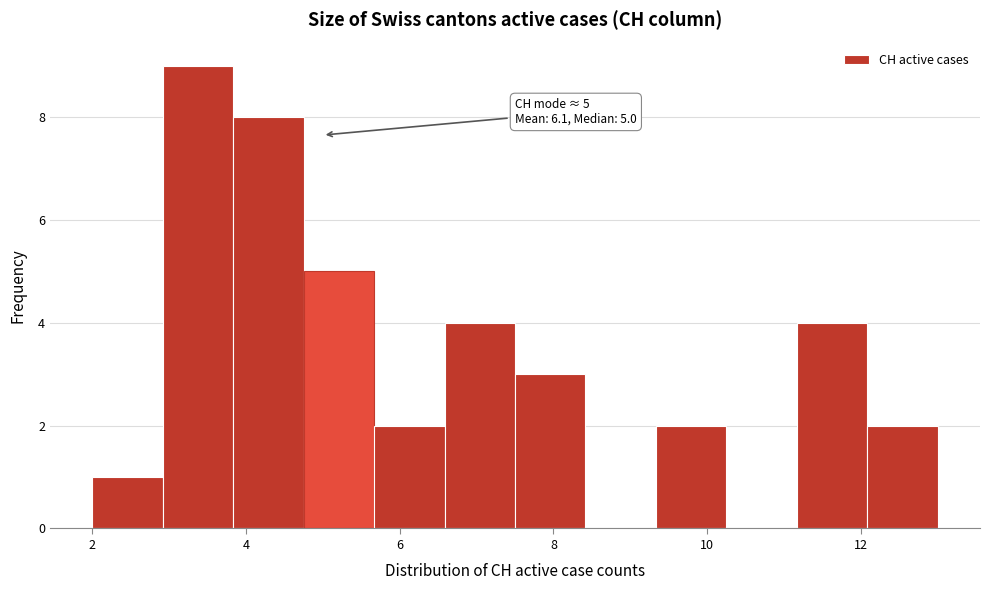

Which range on the x-axis has the tallest bar?

3.0 to 3.8